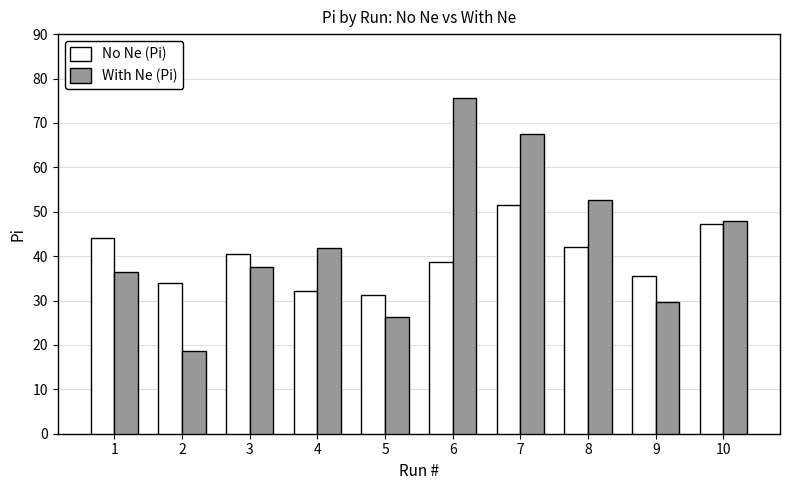

Is the value of No Ne (Pi) at 2 greater than the value of With Ne (Pi) at 9?

Yes